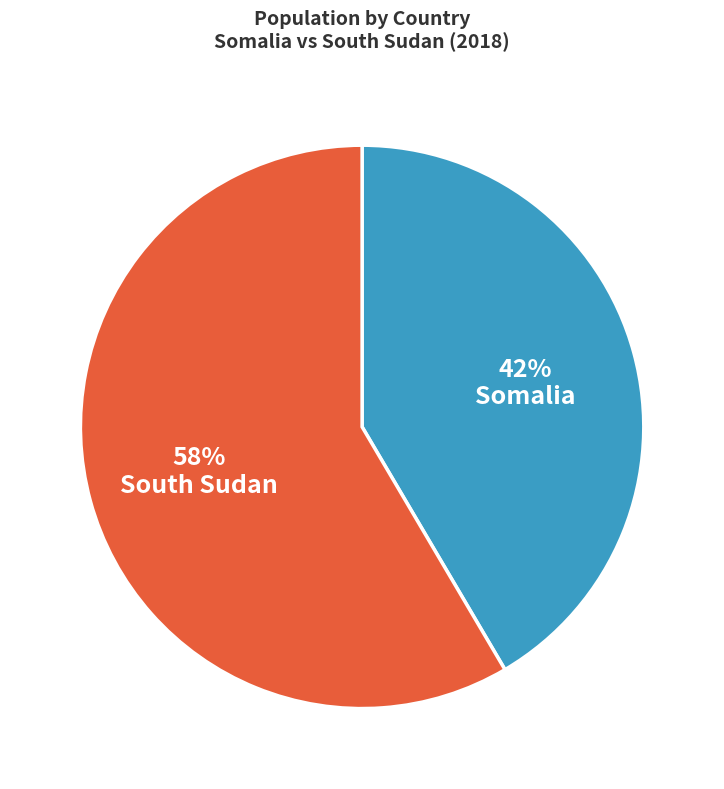

Is there any slice that represents more than half of the pie?

Yes